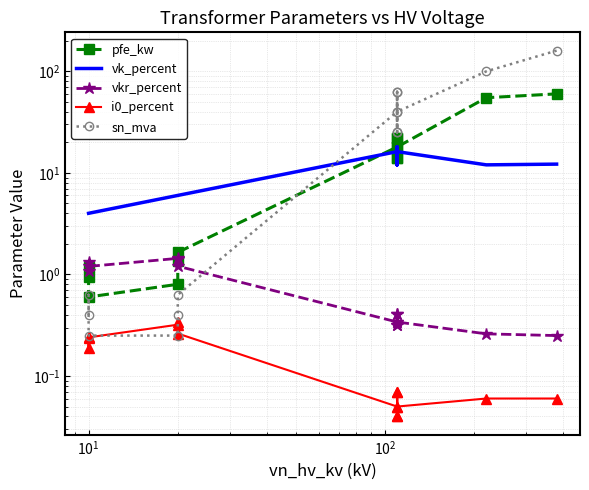

How many interior local valleys does the i0_percent series have?

4